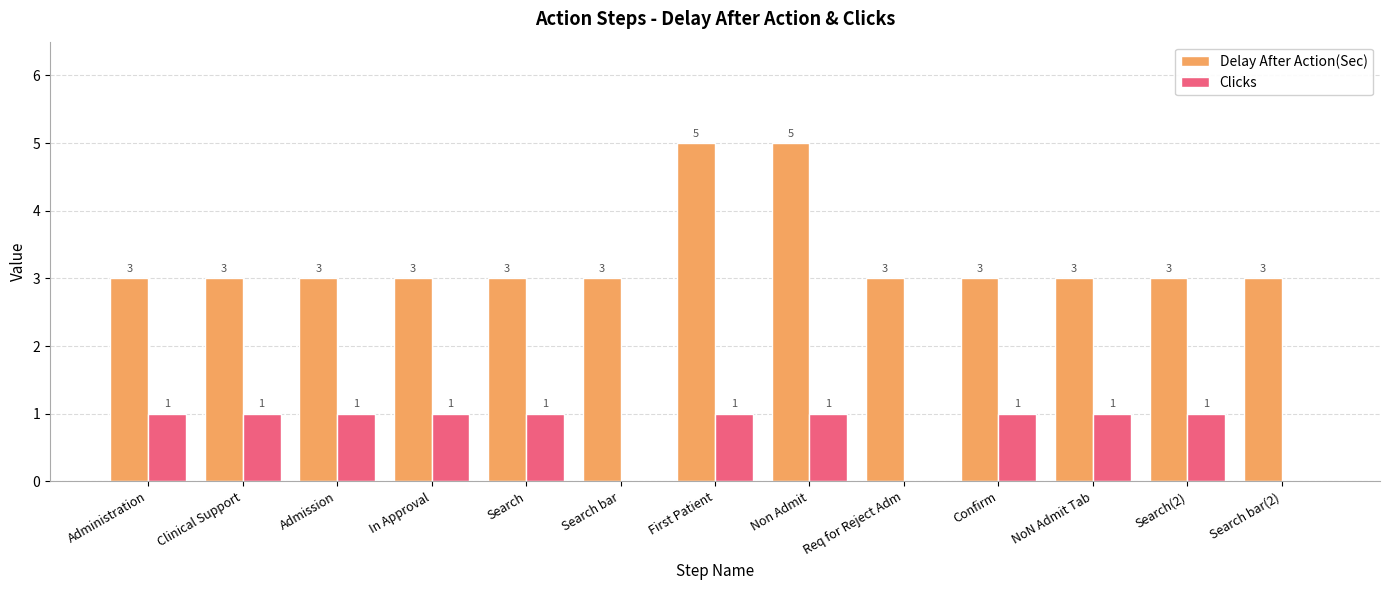

What is the sum of all Delay After Action(Sec) values?

43